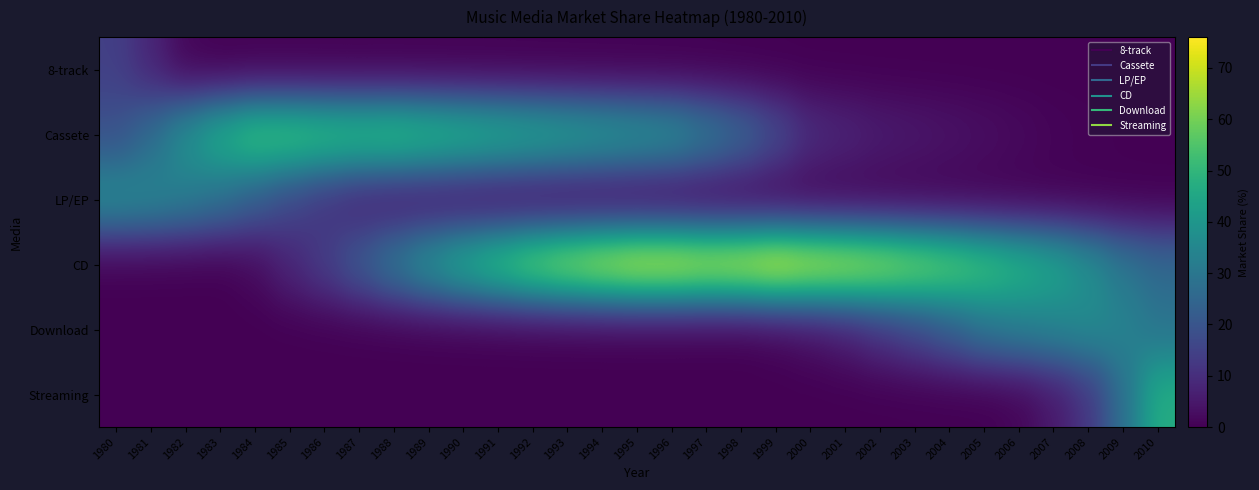

How many data points does each series have?

31